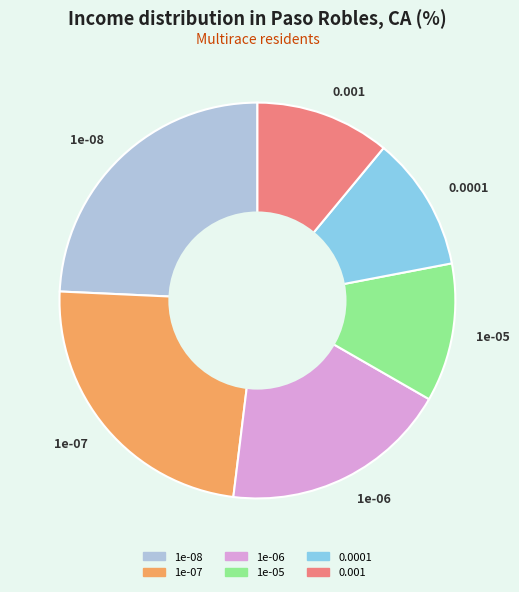

What is the ratio of the value at 1e-07 to the value at 1e-06?

1.3